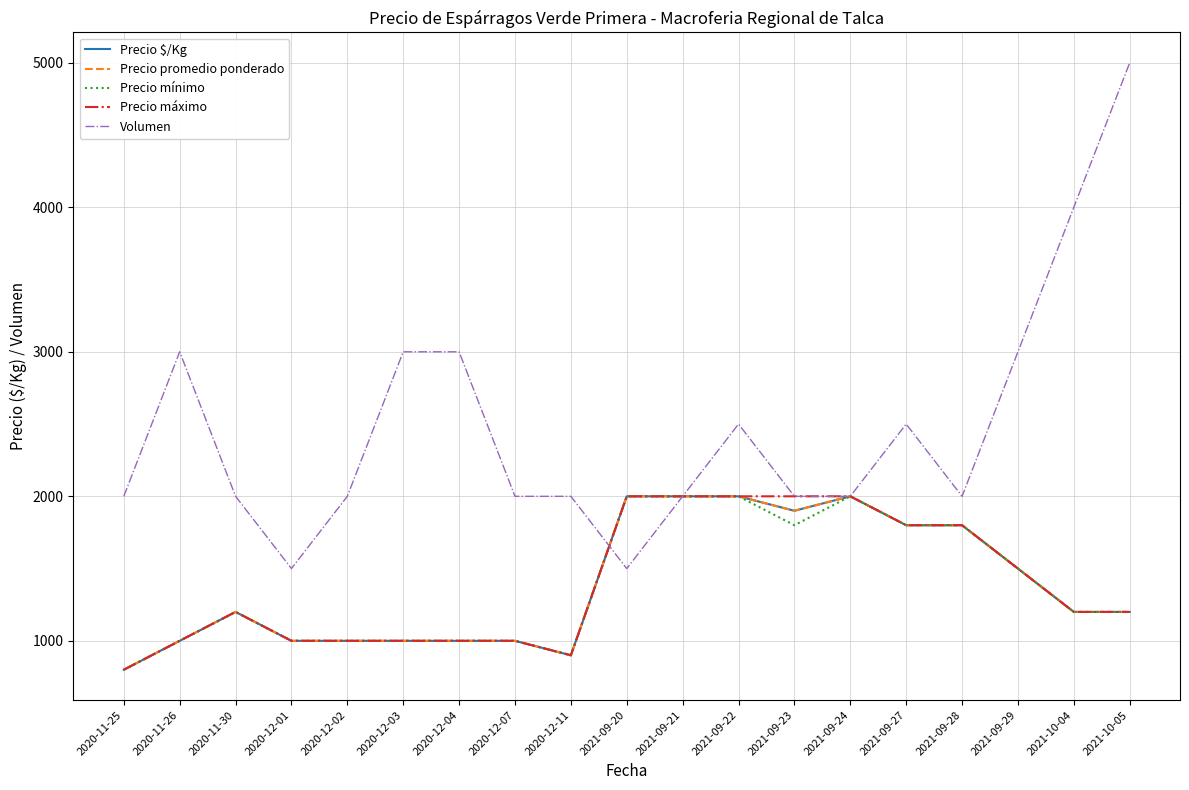

How many interior local peaks does the Precio mínimo series have?

2